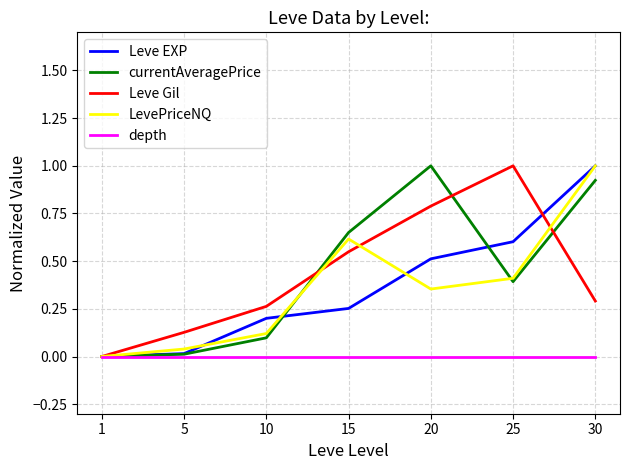

True or false: Leve EXP has a value of 0.4 at 10.

False